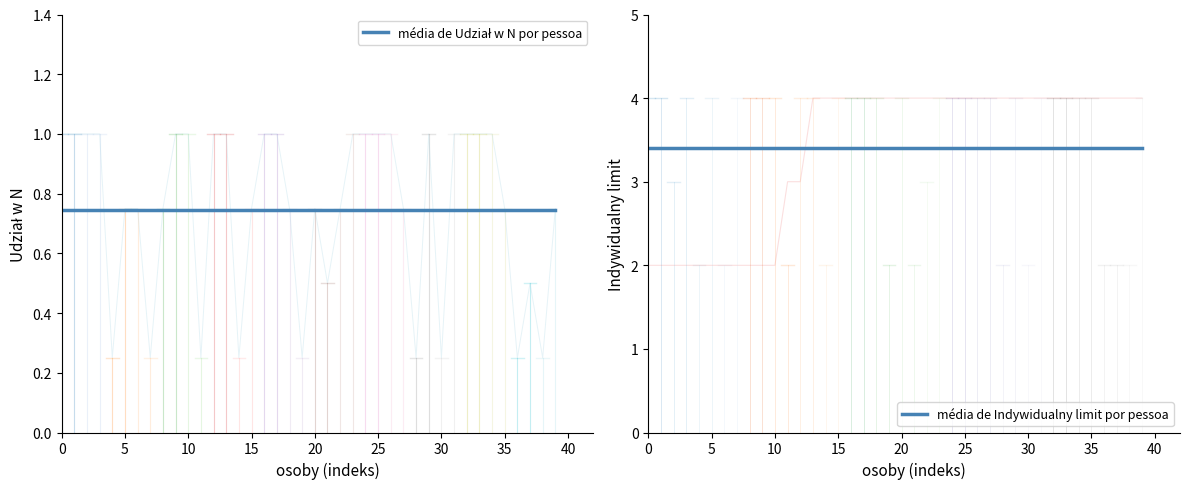

True or false: média de Udział w N por pessoa and média de Indywidualny limit por pessoa intersect in this chart.

False